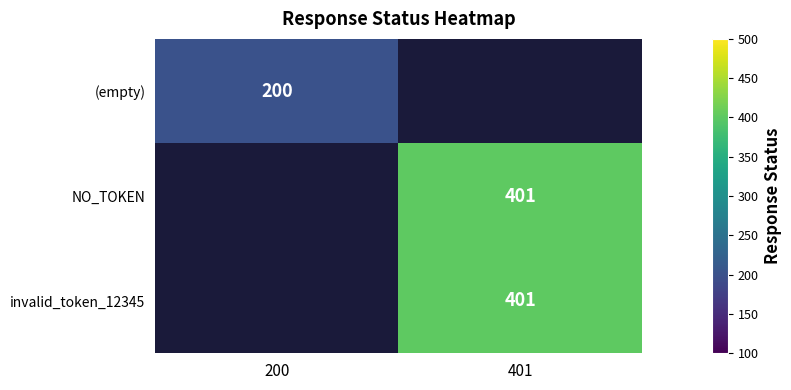

How many series are shown in this chart?

3